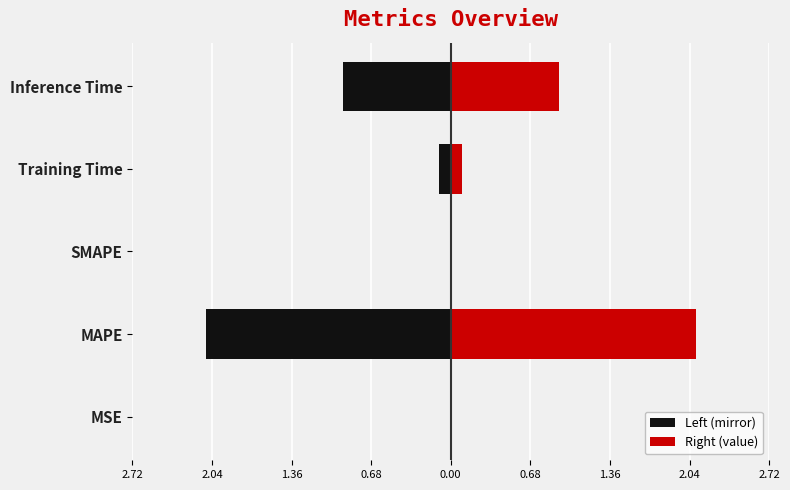

How many values in Left (mirror) are below zero?

4